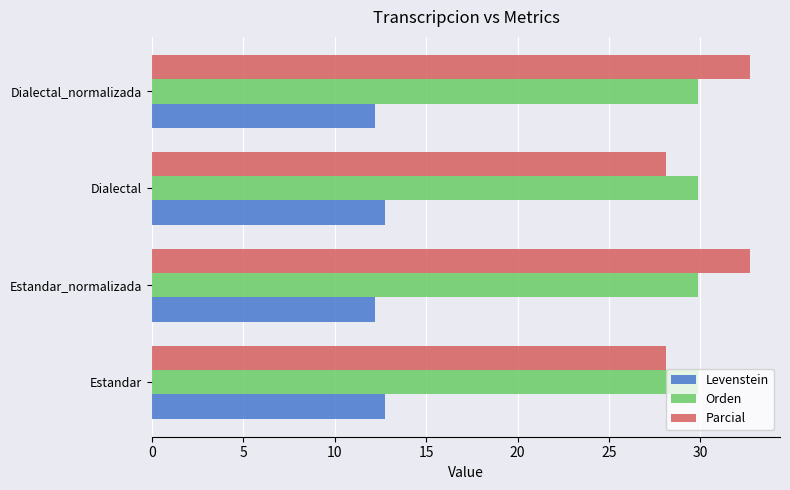

What is the maximum value for Orden?

29.9